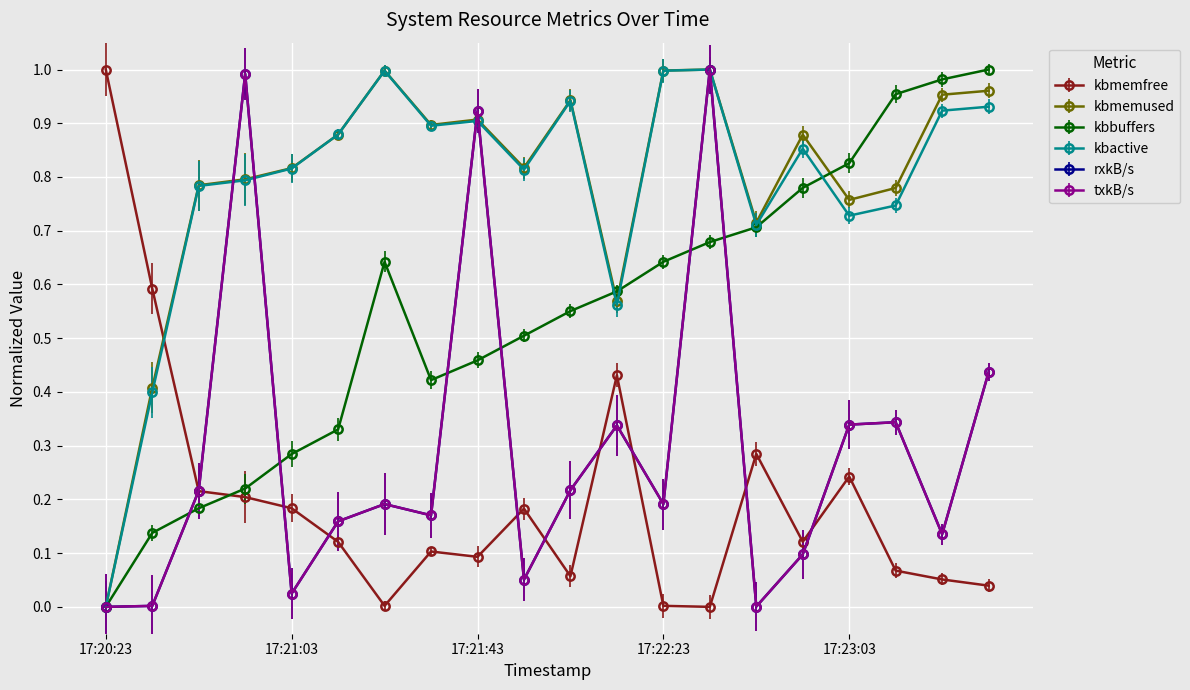

What is the difference between the maximum and minimum values in the kbmemfree series?

1.0